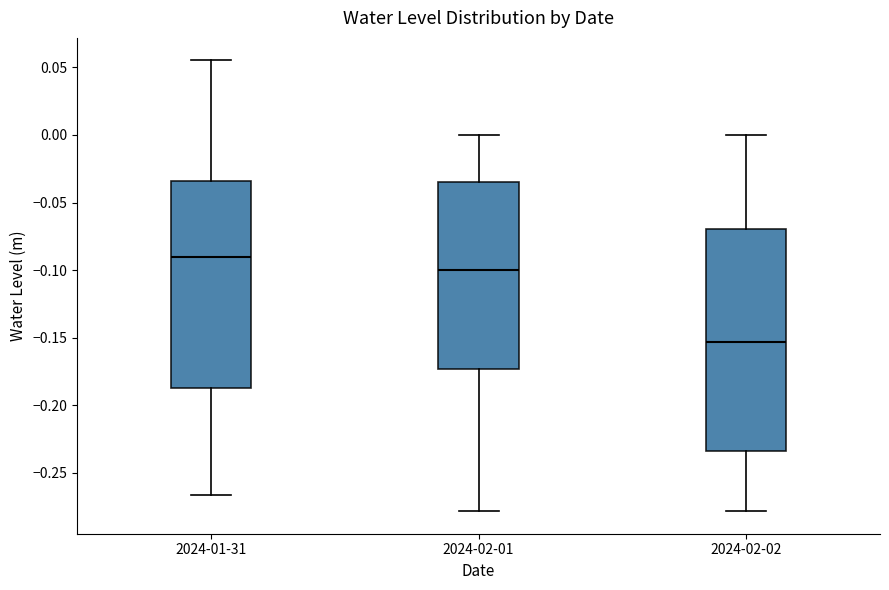

Reading left to right, transcribe this box plot: for each box, give where its median line is, the range the box spans, and where its two whiskers end, as read against the y-axis. The values are not printed on the chart, so give them approximately, as read against the axis.

2024-01-31: median -0.090, box -0.185 to -0.035, whiskers -0.265 to 0.055
2024-02-01: median -0.100, box -0.175 to -0.035, whiskers -0.280 to 0.000
2024-02-02: median -0.155, box -0.235 to -0.070, whiskers -0.280 to 0.000